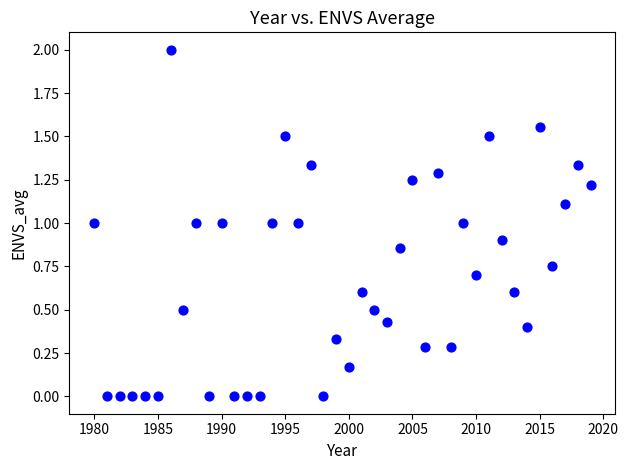

What is the range of X values (max minus min)?

39.0